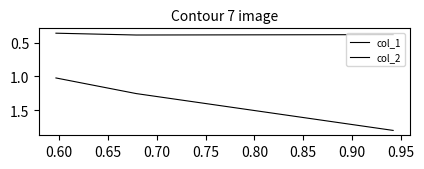

The col_2 series shows 0.3 at 0.60. True or false?

False